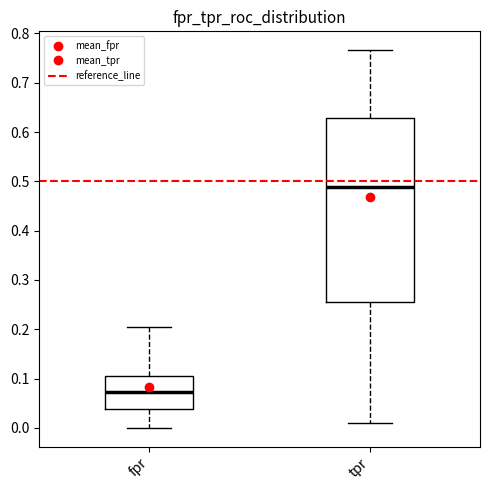

Which box's median line is the highest?

tpr